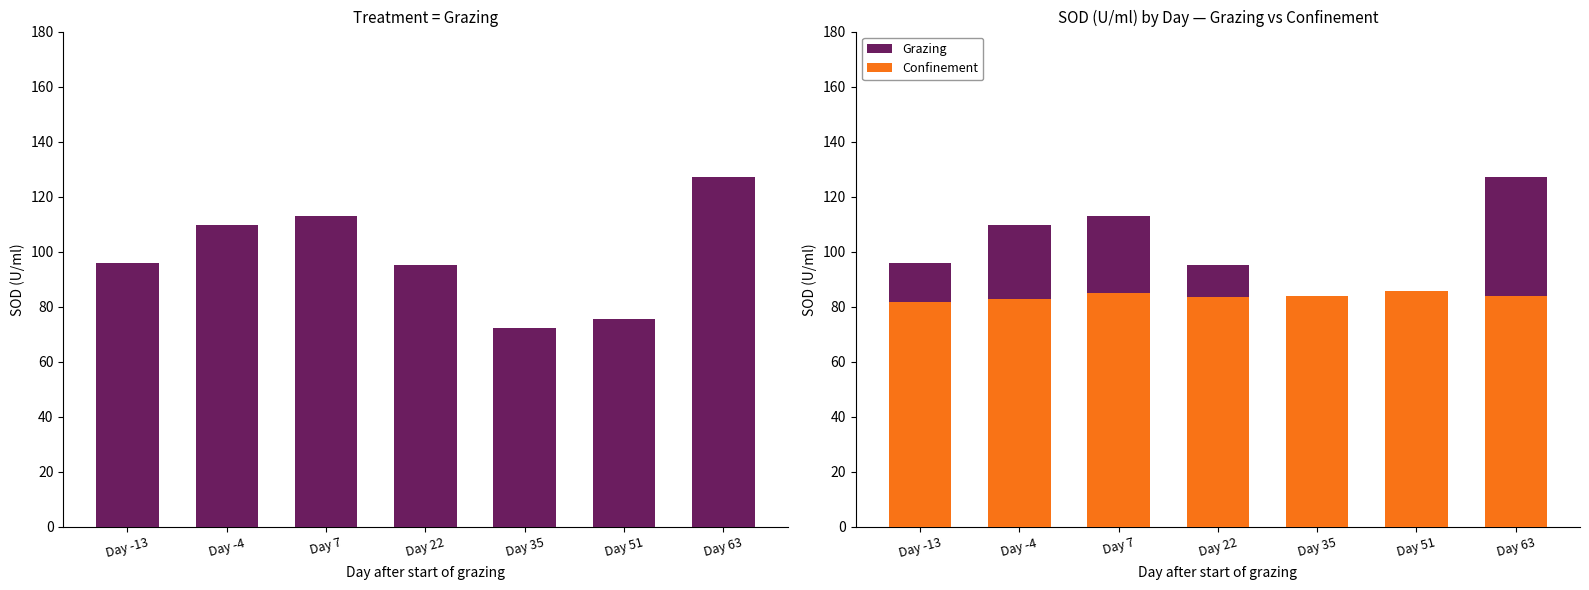

Is the value of Confinement at Day 51 greater than the value of Grazing at Day 63?

No